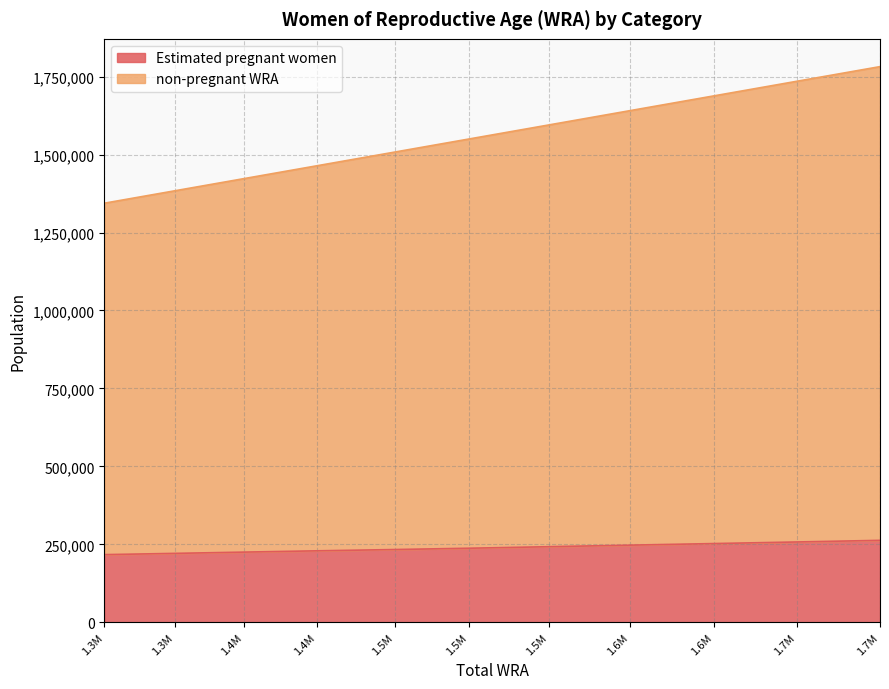

Does the chart have visible grid lines?

Yes